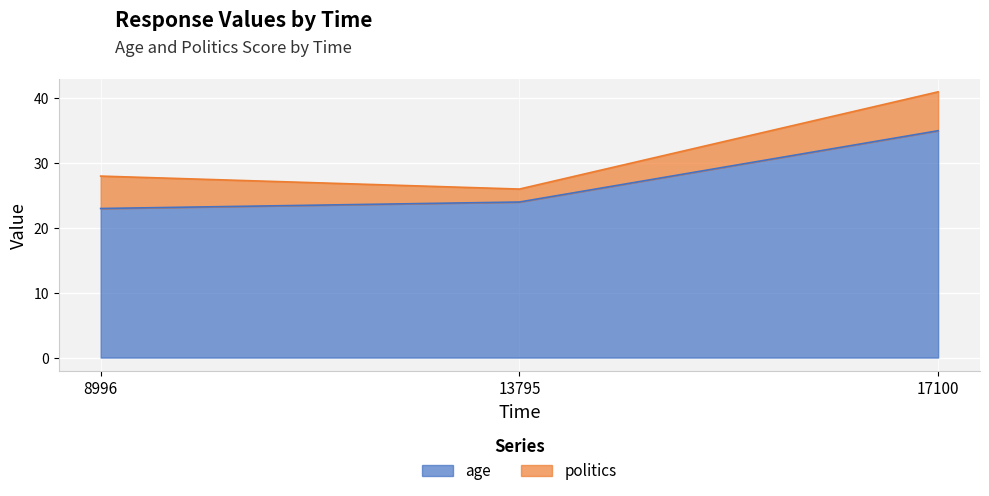

What is the average value?

27